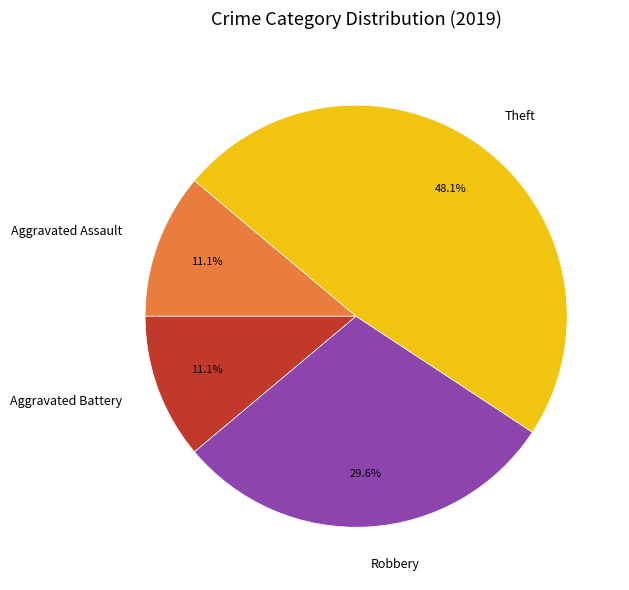

Does any single category account for the majority?

No